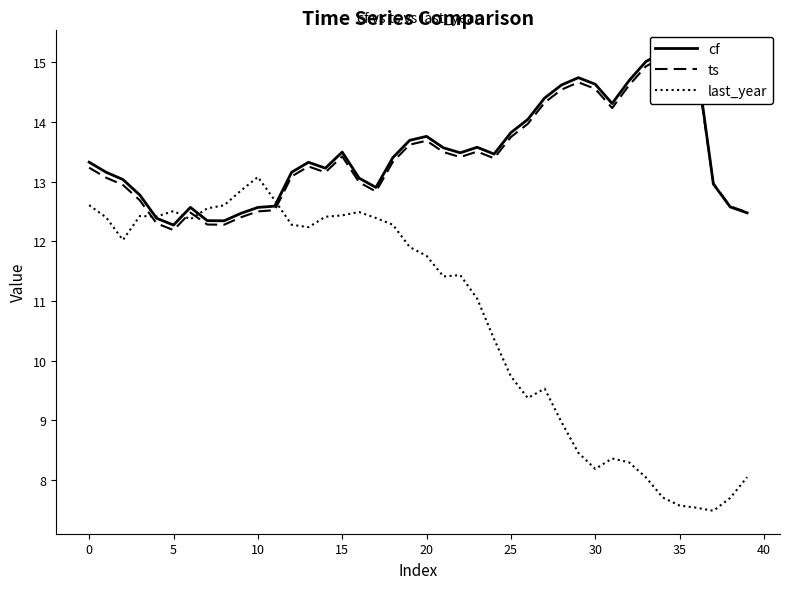

Is it true that last_year equals 20.9 at 15?

False